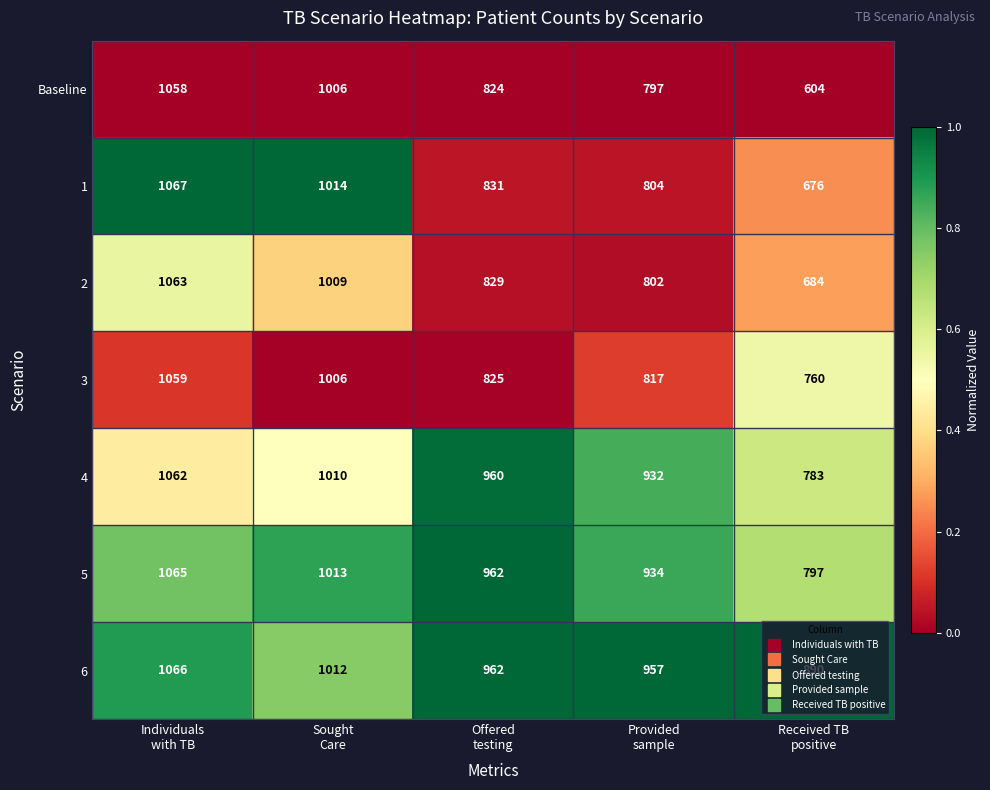

What is the difference between the maximum and minimum values in the 1 series?

391